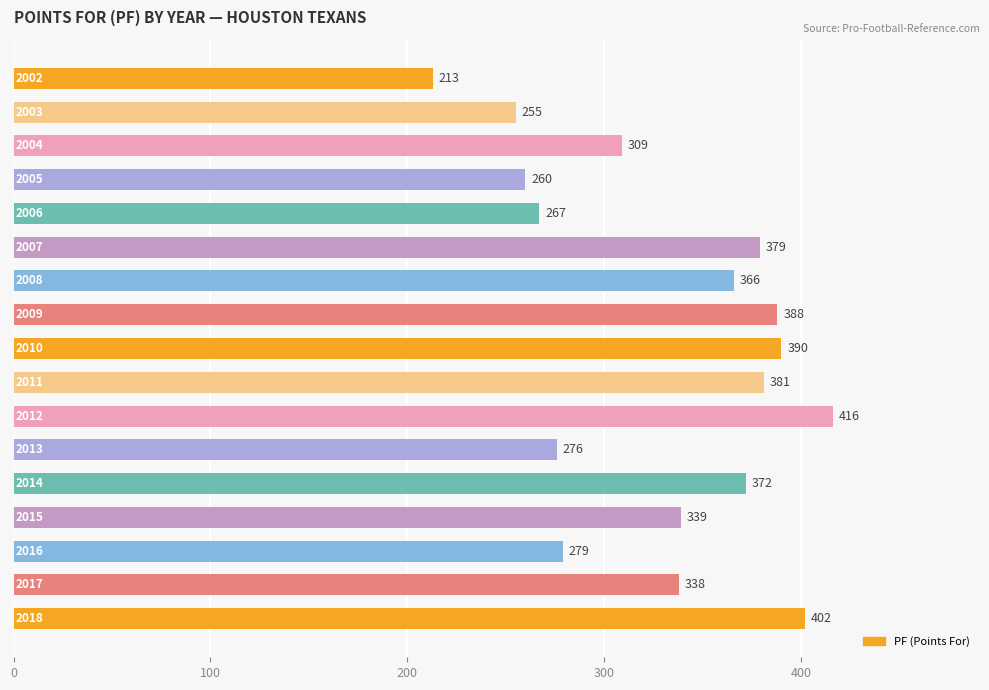

What is the greatest value displayed?

416